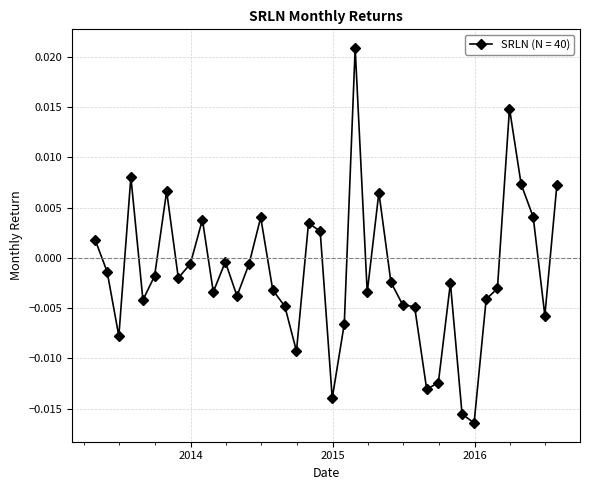

True or false: the data has more than 0 interior local peaks.

True